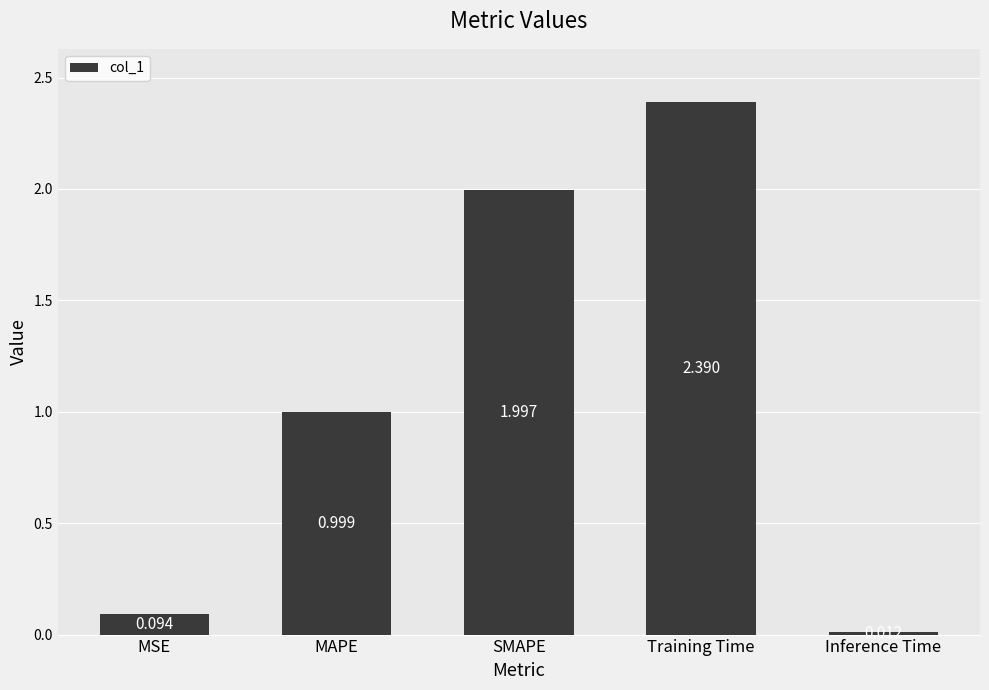

Is it true that the value at MAPE is 1.6?

False